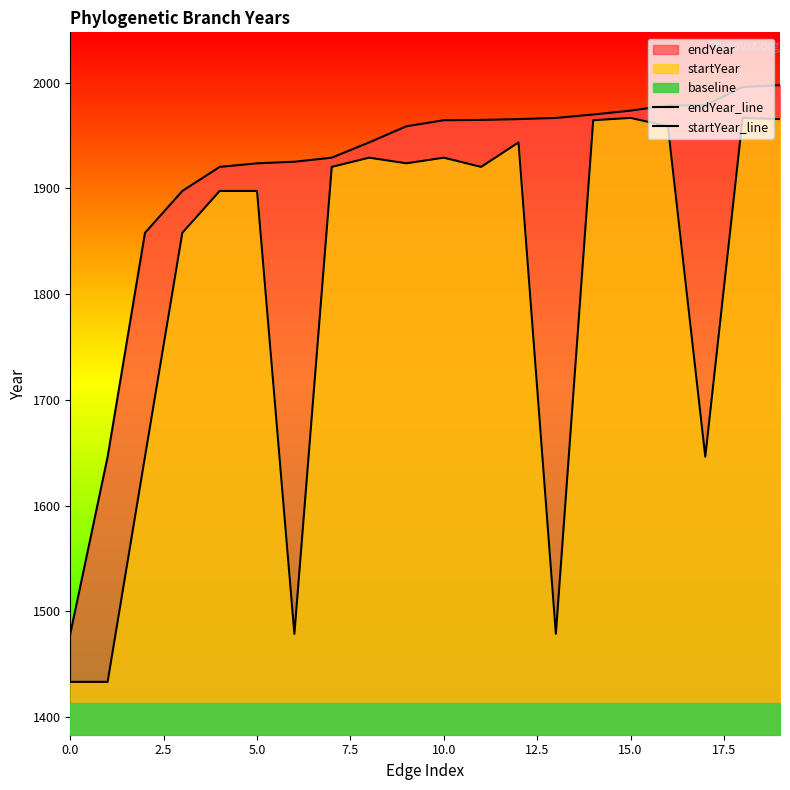

True or false: endYear_line has a value of 943.1 at 17.5.

False